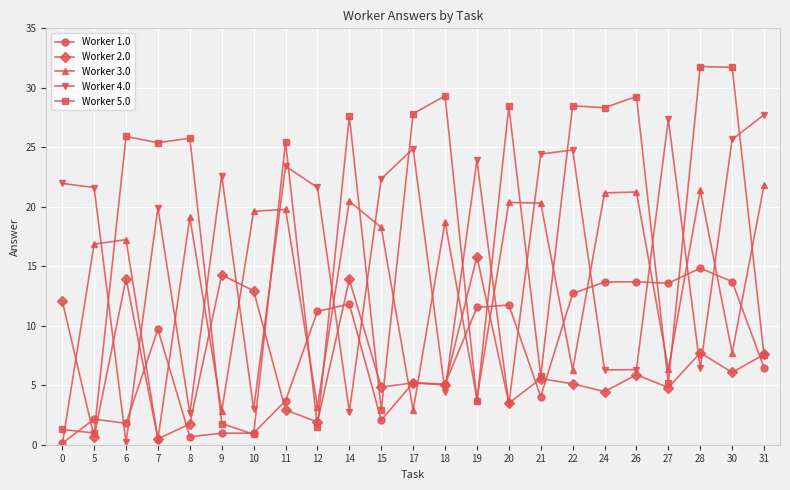

Between which two adjacent categories do Worker 1.0 and Worker 4.0 first intersect?

5 and 6